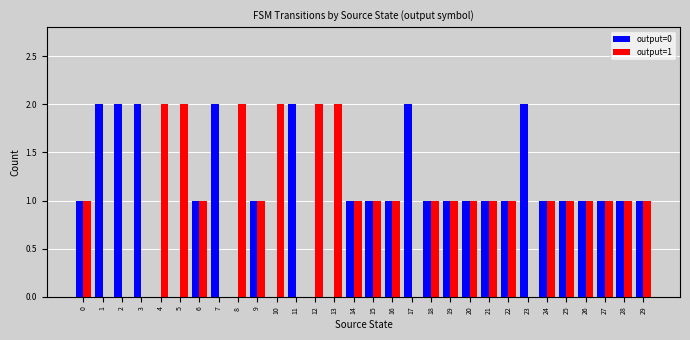

The value of output=1 at 20 is 1. True or false?

True